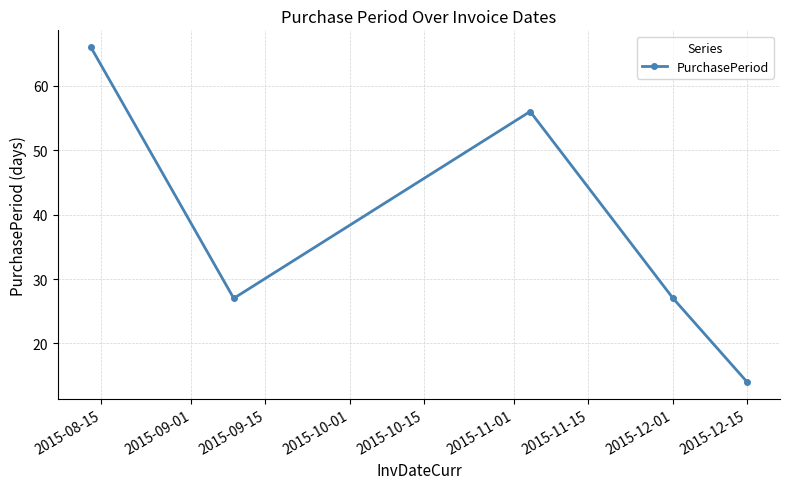

What is the difference between the maximum and second lowest values?

39